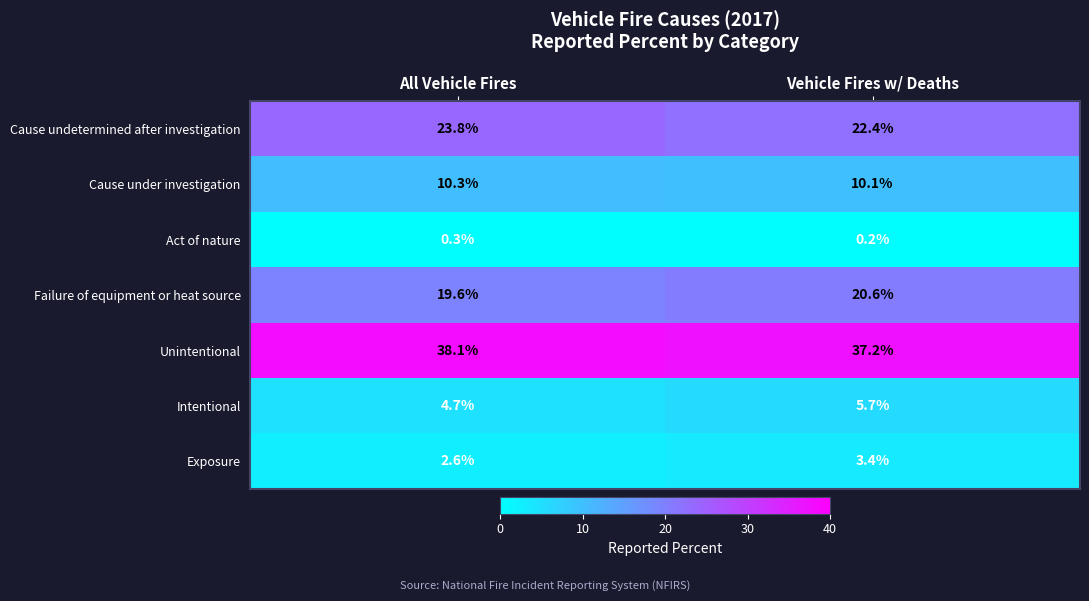

Reading left to right, transcribe all the data shown in this chart.

Cause undetermined after investigation: All Vehicle Fires=23.8	Vehicle Fires w/ Deaths=22.4
Cause under investigation: All Vehicle Fires=10.3	Vehicle Fires w/ Deaths=10.1
Act of nature: All Vehicle Fires=0.3	Vehicle Fires w/ Deaths=0.2
Failure of equipment or heat source: All Vehicle Fires=19.6	Vehicle Fires w/ Deaths=20.6
Unintentional: All Vehicle Fires=38.1	Vehicle Fires w/ Deaths=37.2
Intentional: All Vehicle Fires=4.7	Vehicle Fires w/ Deaths=5.7
Exposure: All Vehicle Fires=2.6	Vehicle Fires w/ Deaths=3.4